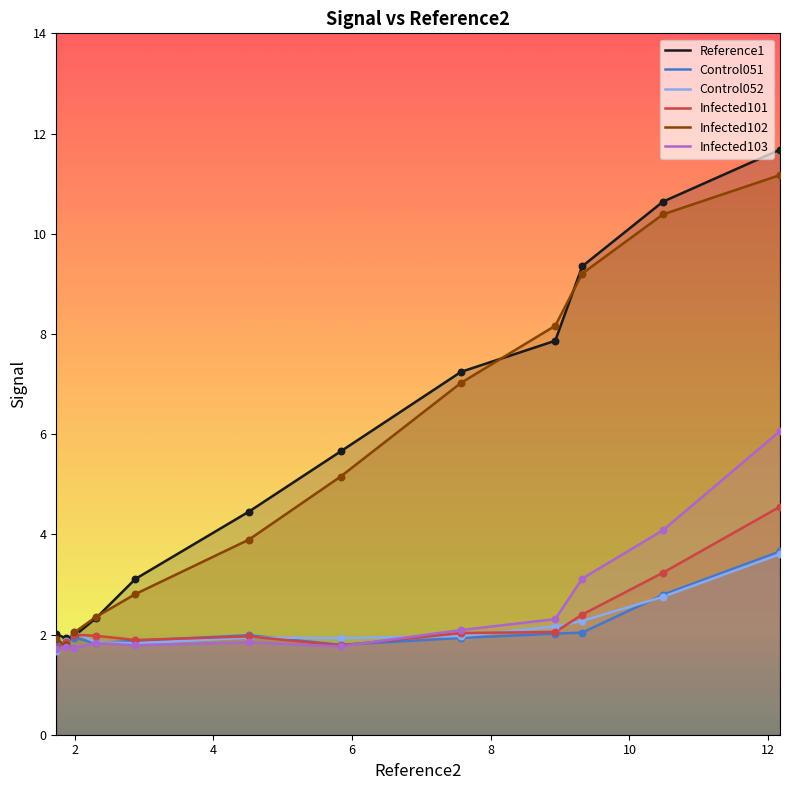

Is the value of Reference1 at 7.573 greater than the value of Control051 at 9.319?

Yes